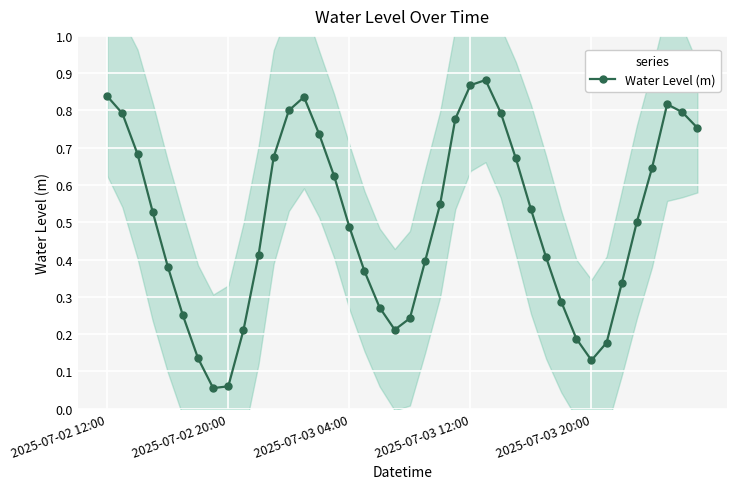

True or false: Water Level (m) has more than 0 points higher than both neighbors.

True